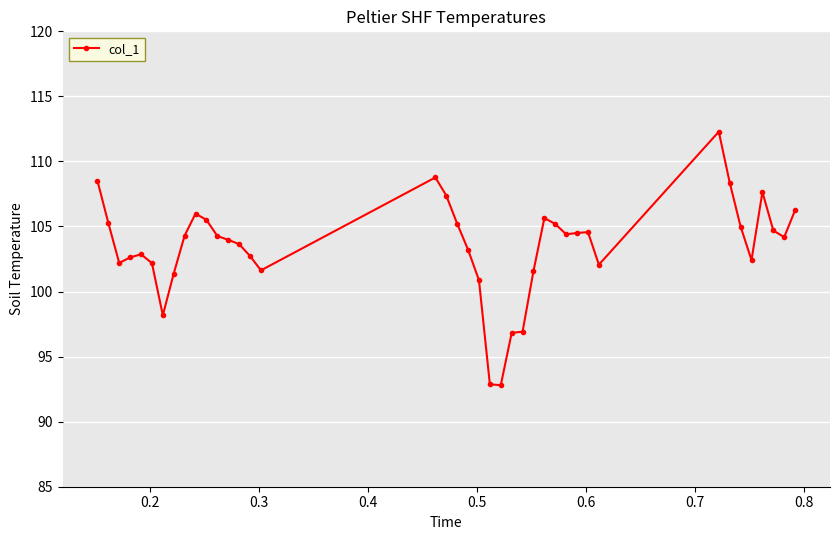

What is the value of the 30th point from the left?

104.5